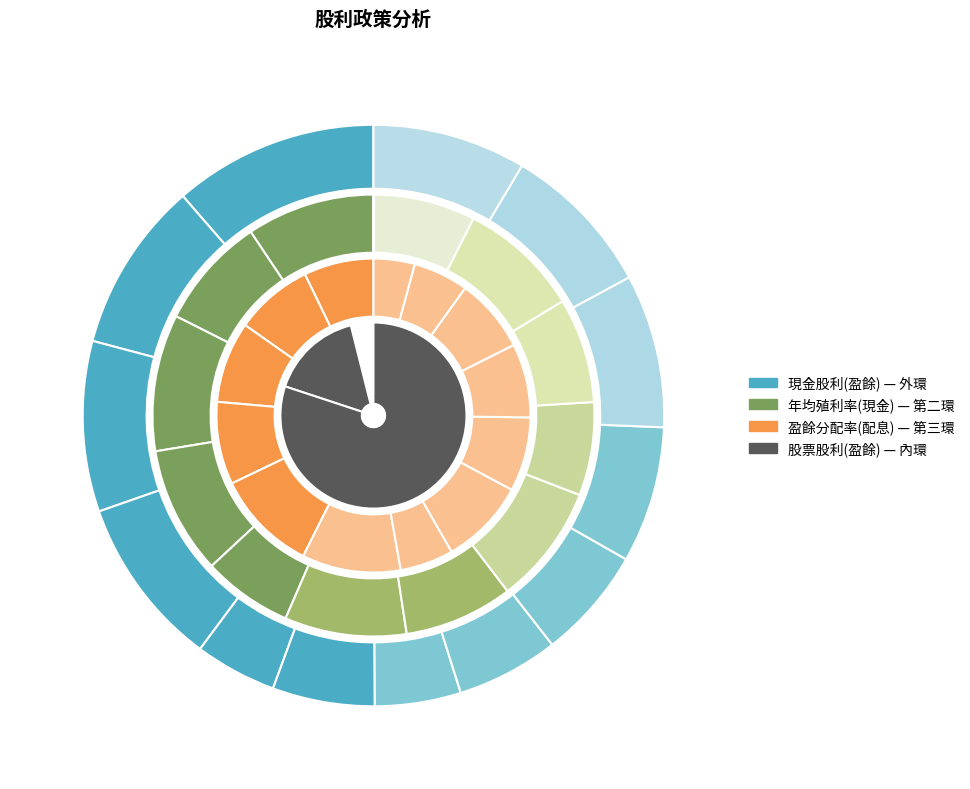

Which category has the smallest portion of the pie?

2022